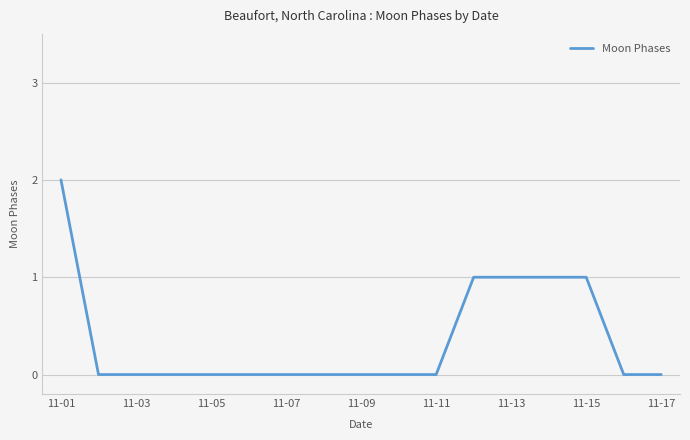

Reading left to right, list all the values displayed in this chart.

2	0	0	0	0	0	0	0	0	0	0	1	1	1	1	0	0